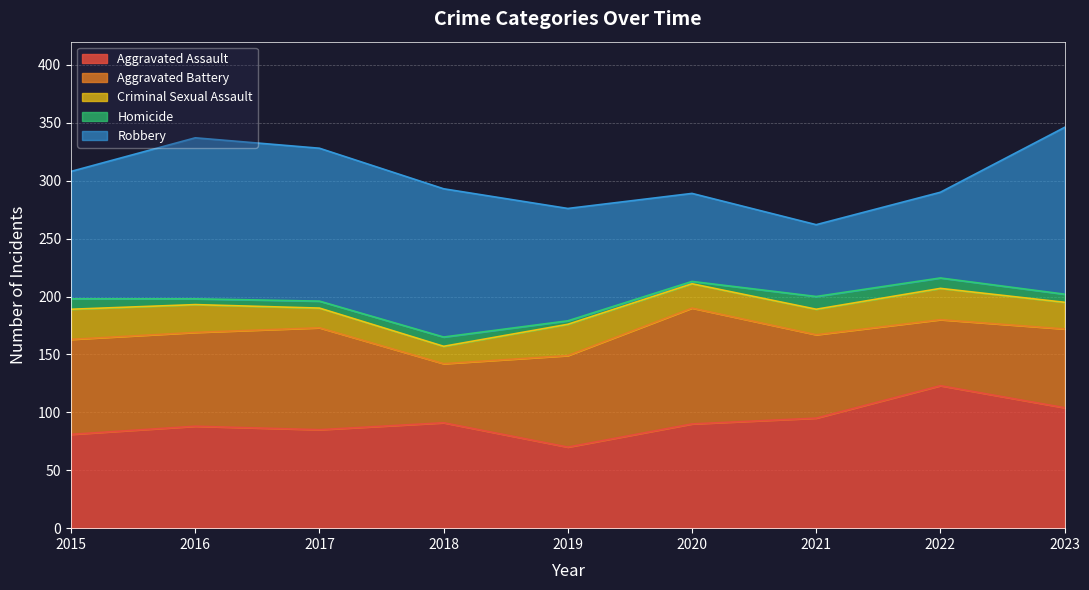

Where does the Aggravated Assault series first go above 90?

2018